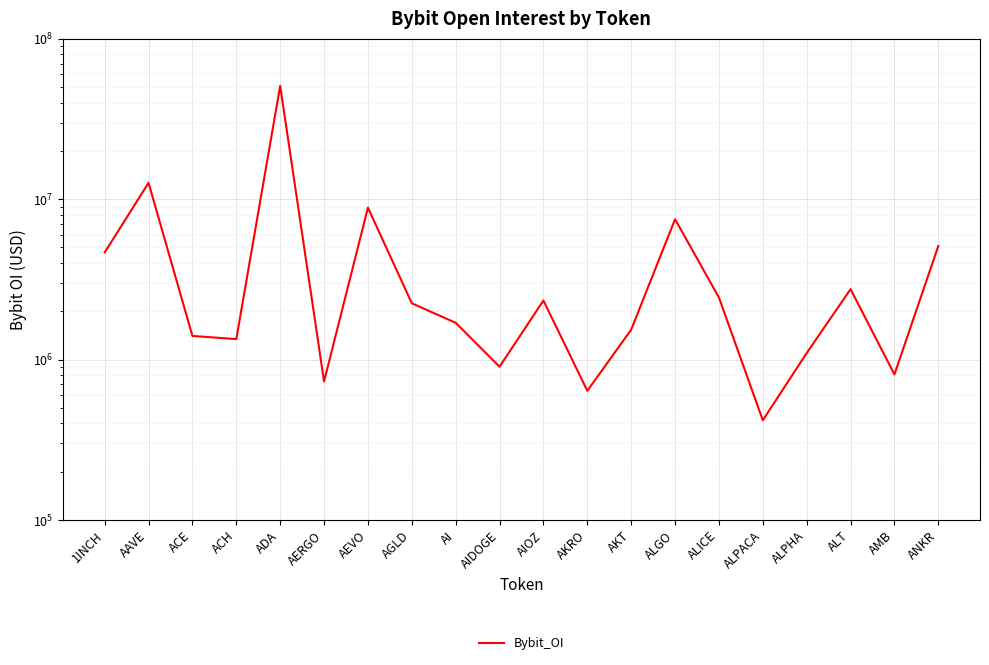

Is it true that the value at ALICE is 600067?

False